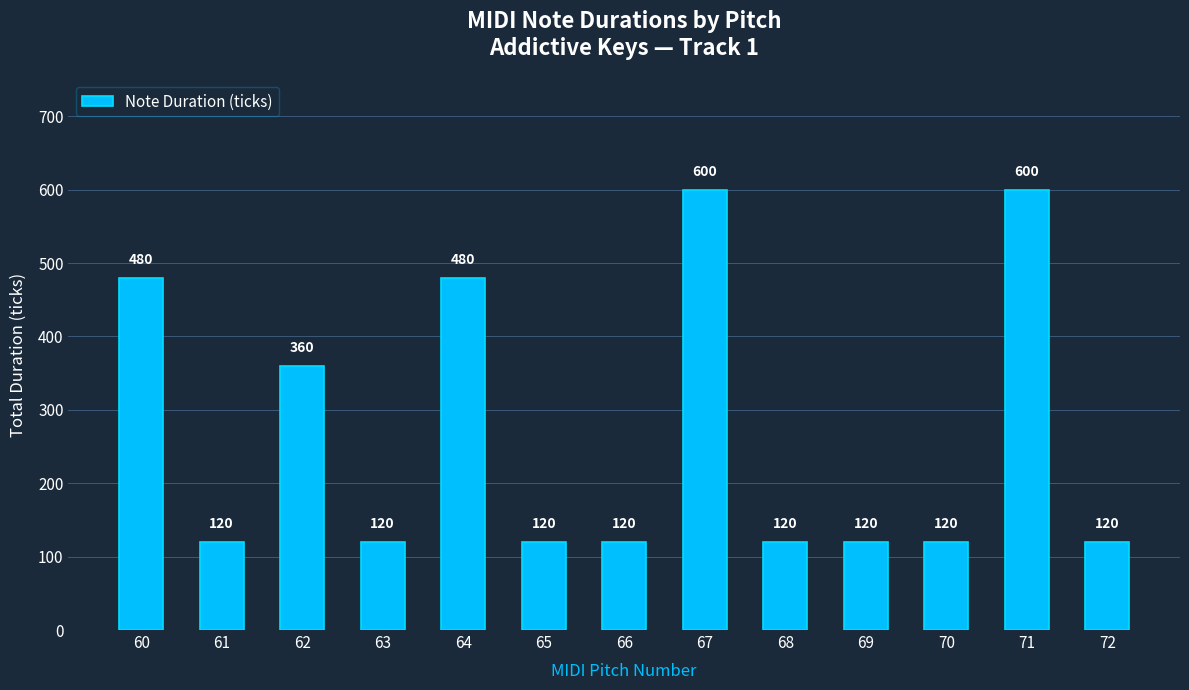

The value at 69 is 120. True or false?

True